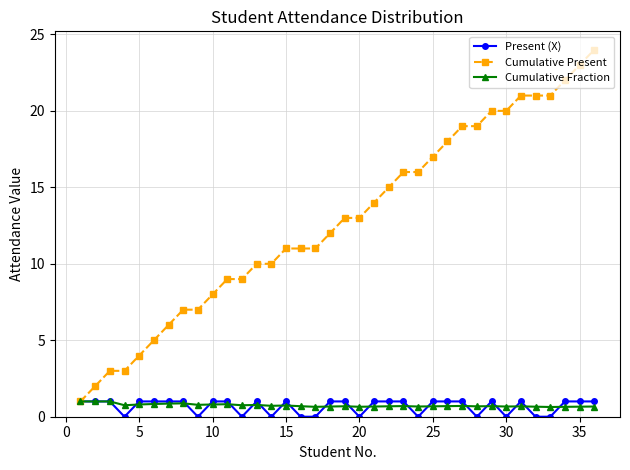

True or false: Present (X) has more than 1 interior local peaks.

True